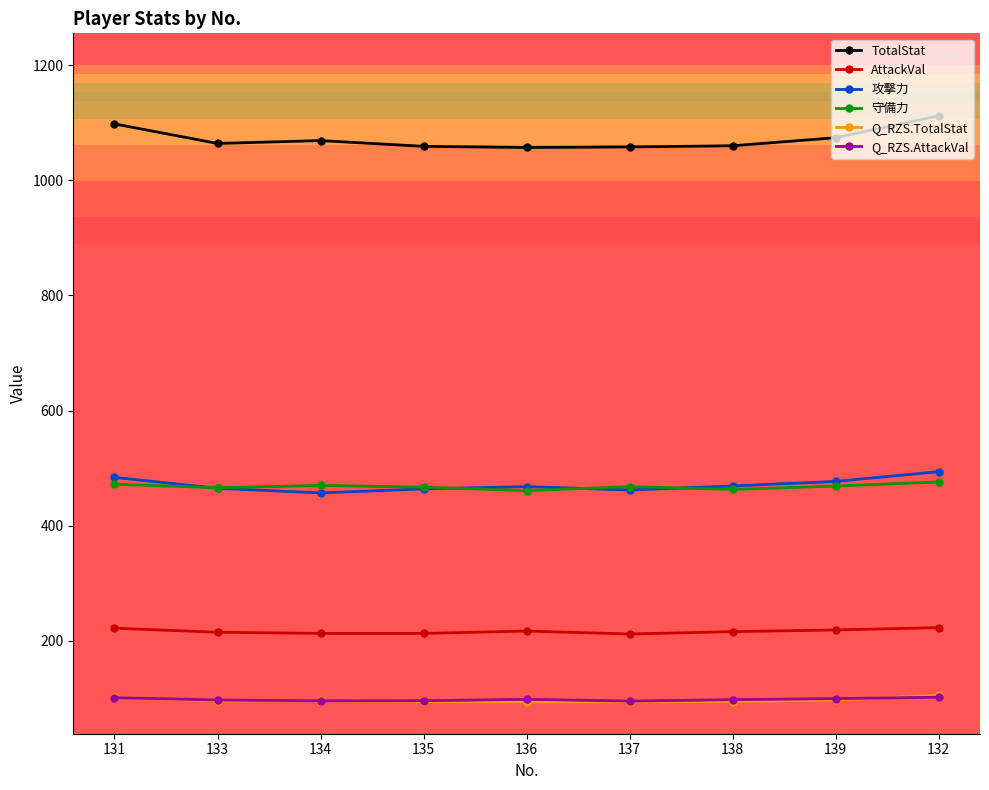

The value of 守備力 at 137 is 614.6. True or false?

False